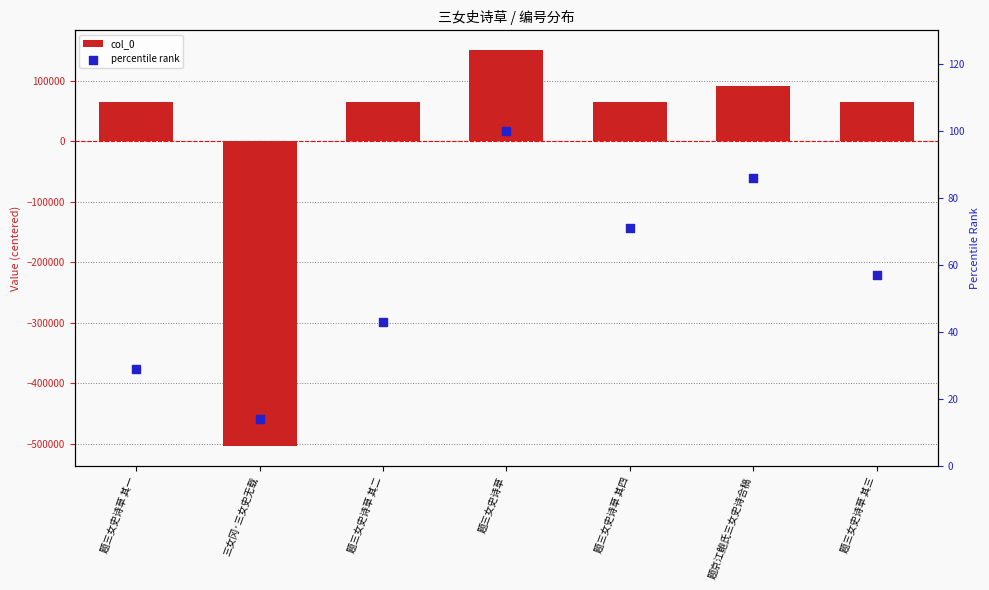

Is the value of col_0 at 题三女史诗草 其二 greater than the value of percentile rank at 题三女史诗草?

Yes